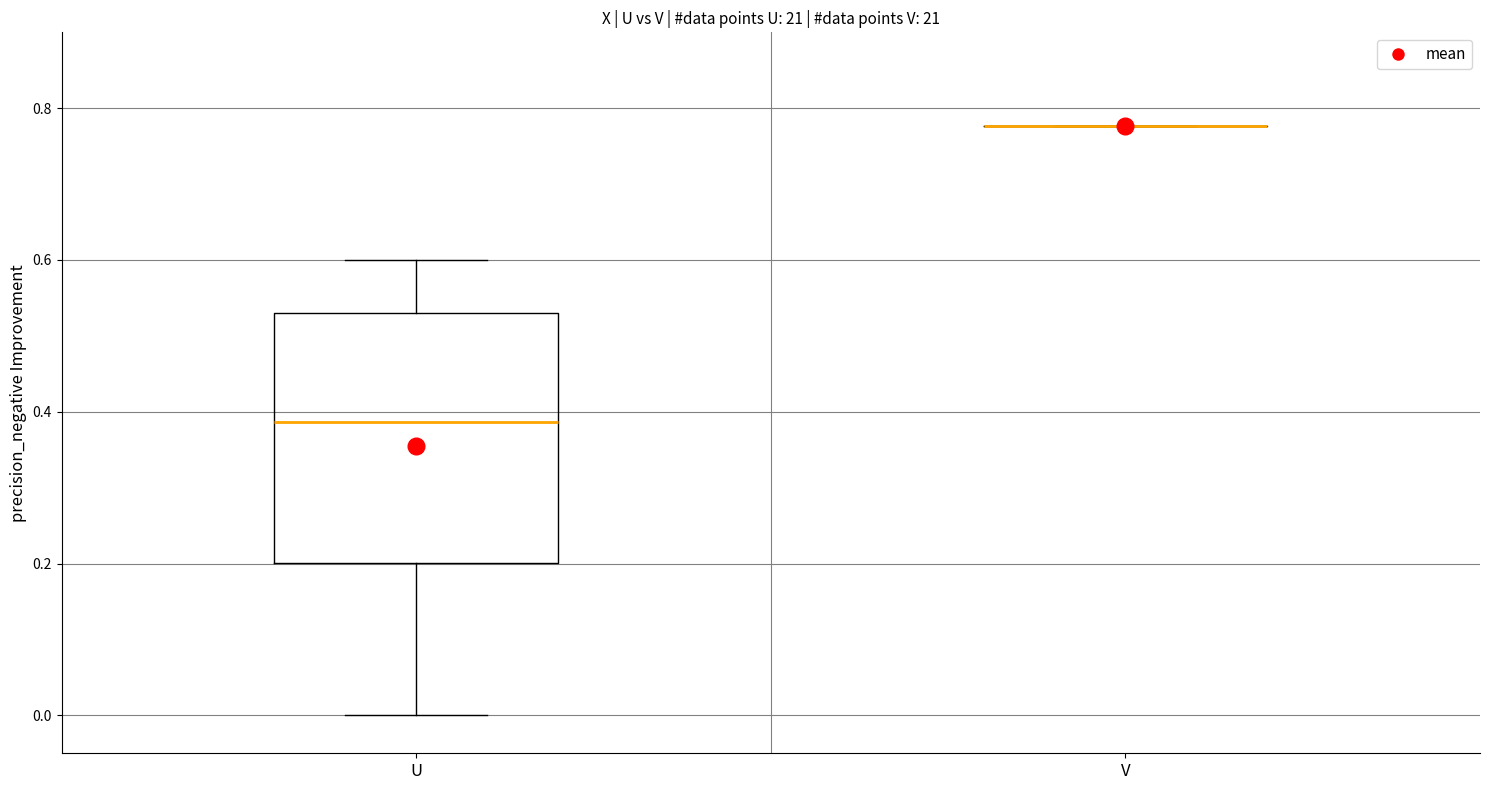

Reading left to right, transcribe this box plot: for each box, give where its median line is, the range the box spans, and where its two whiskers end, as read against the y-axis. The values are not printed on the chart, so give them approximately, as read against the axis.

U: median 0.38, box 0.20 to 0.52, whiskers 0.00 to 0.60
V: box collapsed to a line at 0.78, whiskers 0.78 to 0.78